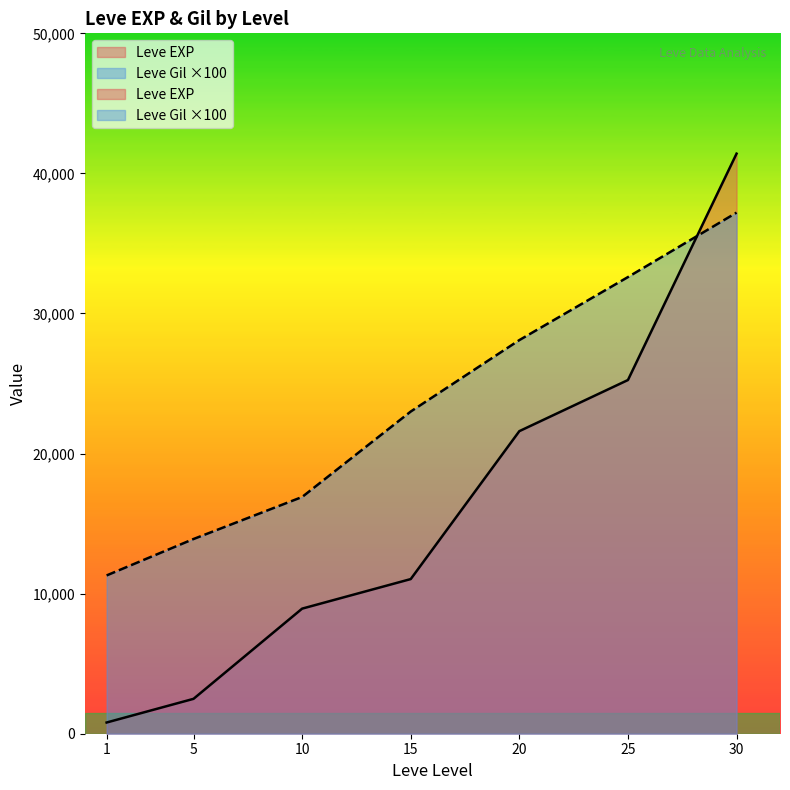

What are all the series names shown in the legend?

Leve EXP, Leve Gil